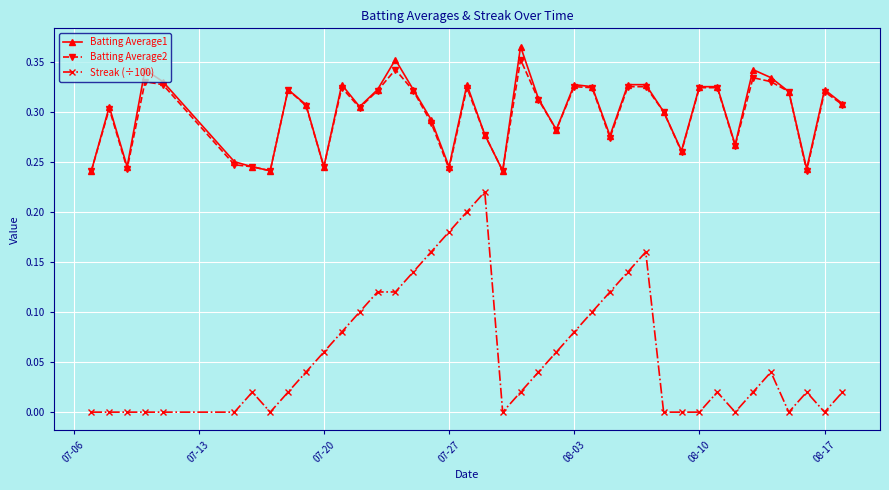

True or false: Batting Average1 has more than 2 interior local peaks.

True